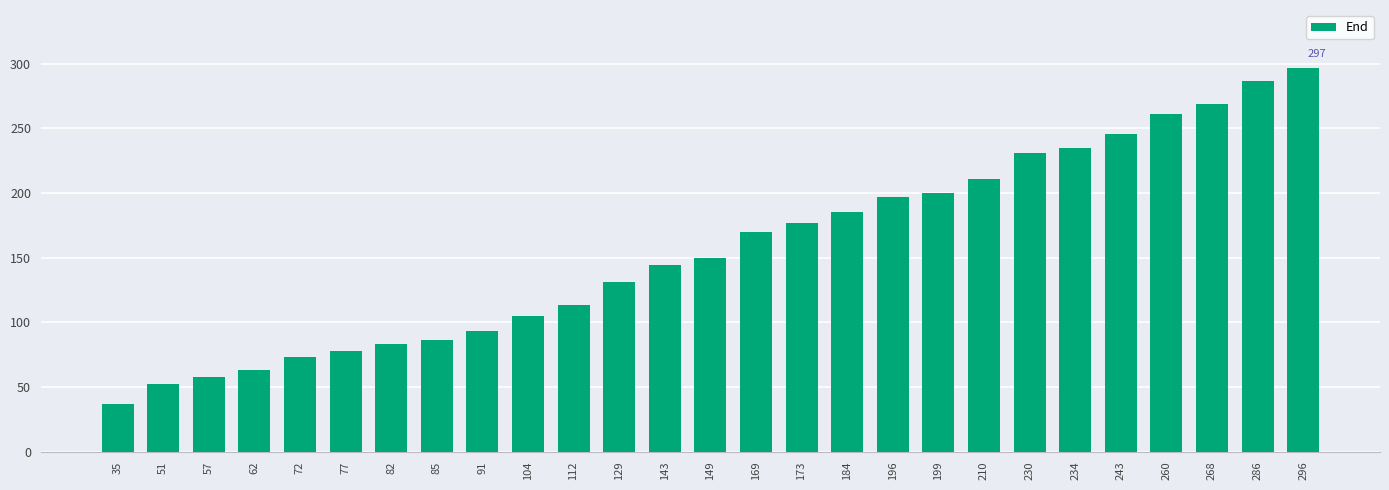

What is the average value?

157